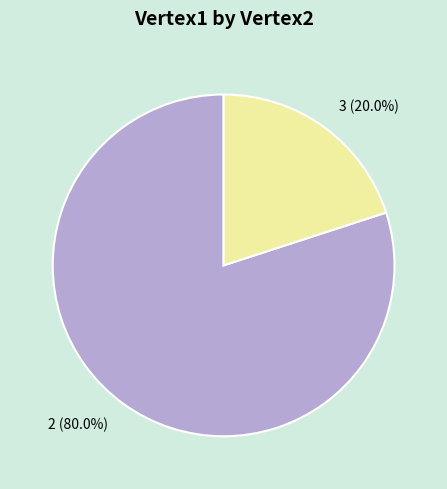

How many segments does this pie chart have?

2